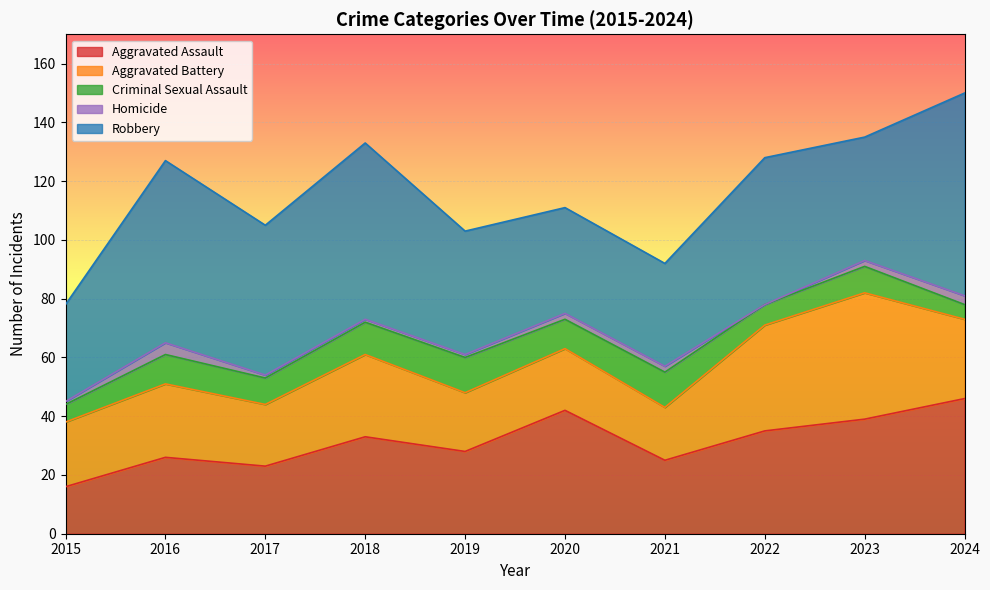

Which category has the lowest value in the Criminal Sexual Assault series?

2024